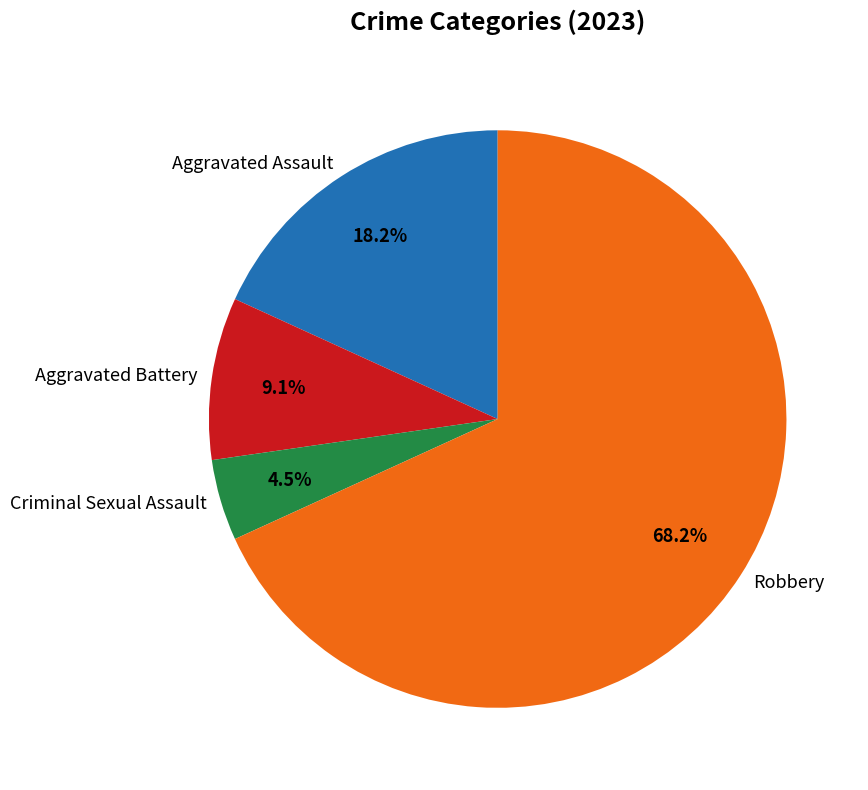

Do Robbery and Aggravated Battery together represent more than half of the pie?

Yes